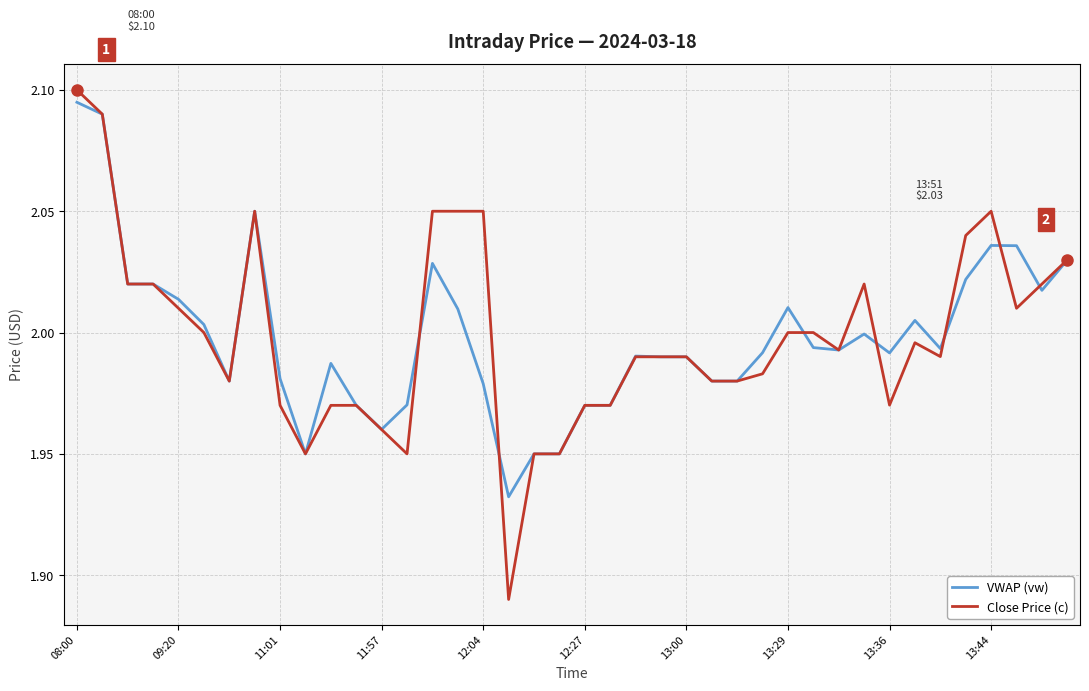

Which series has the largest range (max minus min)?

Close Price (c)